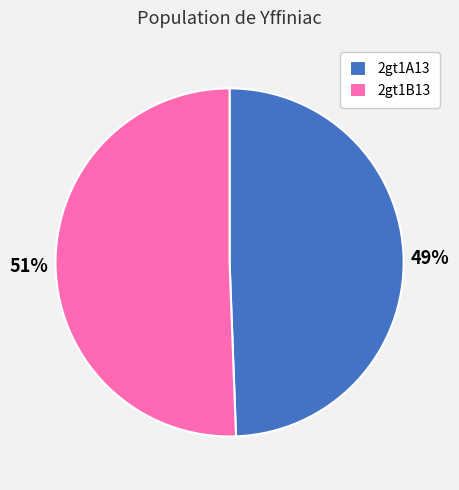

Rank the categories by value from lowest to highest.

2gt1A13, 2gt1B13